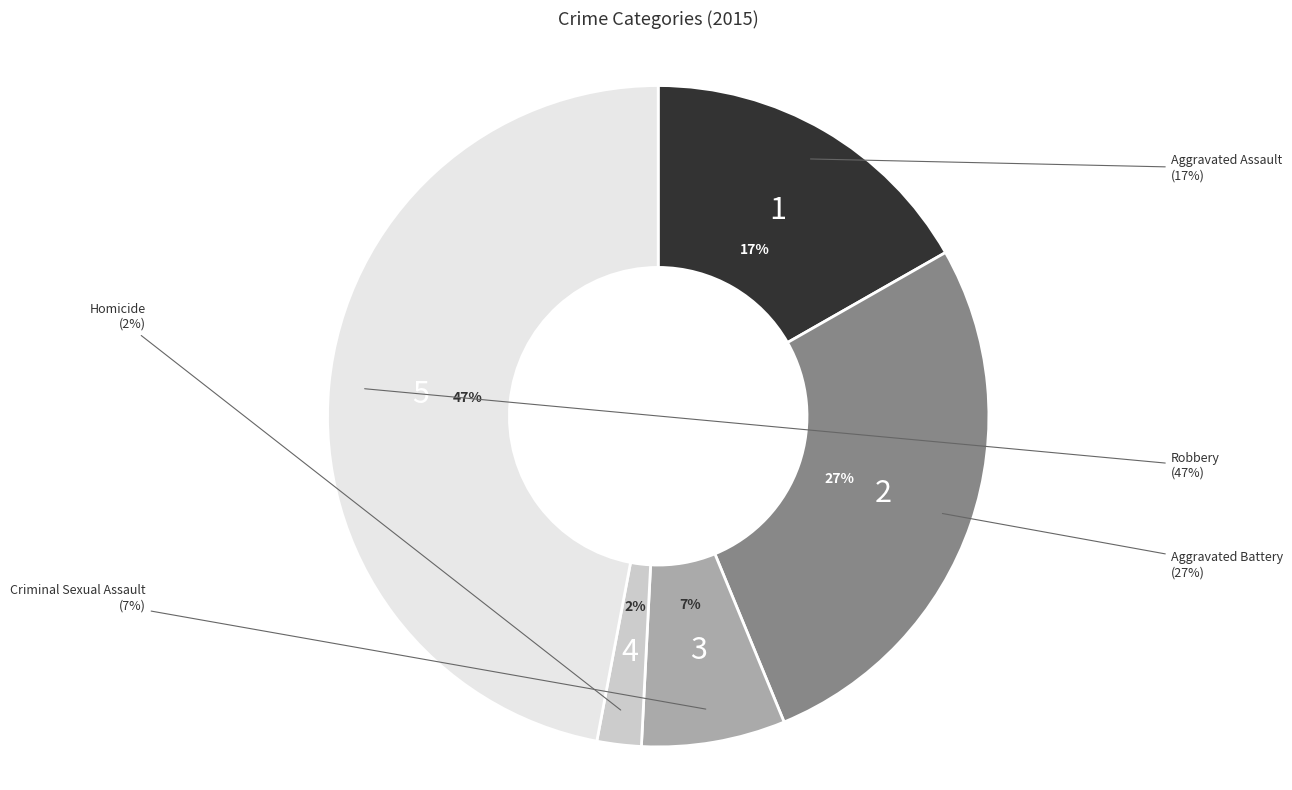

To the nearest percent, what is the difference between the largest and smallest slice percentages?

45%